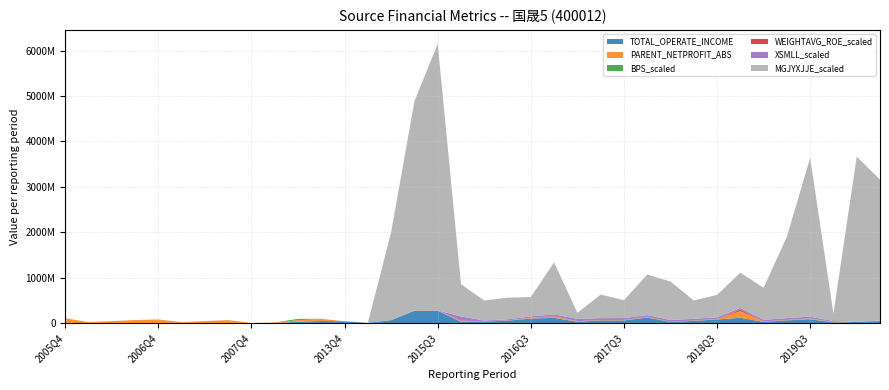

Reading left to right, transcribe all the data shown in this chart.

TOTAL_OPERATE_INCOME: 0.0	0.0	0.0	0.0	0.0	0.0	0.0	0.0	0.0	0.0	31649480.7	47611996.4	41230500.6	5307000.0	65695074.9	272608228.3	272608228.3	29994448.2	36472220.9	53984171.8	102281687.7	117450286.1	30757809.3	59577235.0	59577235.0	126167307.4	23562636.5	50243334.0	81837807.3	118864413.5	28106138.6	61494729.7	88175114.0	13346503.8	28059418.3	46451084.2
PARENT_NETPROFIT_ABS: 107314052.0	22900014.9	45576526.4	68239318.0	81057414.8	22418366.2	44746470.7	67055712.3	3772362.5	15689897.9	31649480.7	47611996.4	0.0	2552244.3	553109.0	4545983.3	4545983.3	17541296.1	2941437.4	5307550.1	14344568.9	25841914.1	10250909.0	6287490.1	6287490.1	11348536.2	1792851.6	6351328.4	7397625.6	144477173.4	4514417.4	9043307.4	12237469.2	9856762.6	68518.8	4775472.5
BPS_scaled: 0.0	0.0	0.0	0.0	0.0	0.0	0.0	0.0	0.0	0.0	31649480.7	0.0	0.0	0.0	2147323.5	732973.1	740235.0	765548.9	802842.1	785494.2	798719.3	830327.8	854251.9	846088.9	846088.9	858775.7	863269.9	872774.5	877319.6	1220000.0	1239355.0	1247647.3	1253760.6	1213918.0	1229959.8	1217502.6
WEIGHTAVG_ROE_scaled: 0.0	0.0	0.0	0.0	521000.0	0.0	0.0	0.0	0.0	0.0	0.0	0.0	950000.0	0.0	270000.0	1550000.0	0.0	6210000.0	940000.0	1530000.0	4330000.0	8120000.0	3390000.0	1880000.0	3060000.0	3370000.0	3050000.0	1510000.0	1440000.0	34830000.0	910000.0	1840000.0	2340000.0	1990000.0	10000.0	0.0
XSMLL_scaled: 0.0	0.0	0.0	0.0	0.0	0.0	0.0	0.0	0.0	0.0	0.0	0.0	0.0	0.0	0.0	3615109.8	3615109.8	92752750.8	17320815.0	22902723.3	26460605.7	40132989.9	48390315.2	42020135.5	42020135.5	36321251.5	40043536.2	36268316.4	36840866.0	35745389.6	38827321.3	37322871.5	39718790.0	20619250.0	0.0	5119091.7
MGJYXJJE_scaled: 0.0	0.0	0.0	0.0	0.0	0.0	0.0	0.0	0.0	0.0	0.0	0.0	0.0	0.0	1938095425.1	4603329034.9	5865779958.1	710108697.5	439573172.0	476622545.1	427834474.0	1145464936.3	134181720.9	519326702.4	394304376.6	892717724.7	846533227.9	405498394.6	494284060.6	776280102.1	706904471.2	1794149306.9	3497551763.9	165184355.3	3635780842.7	3101395306.9